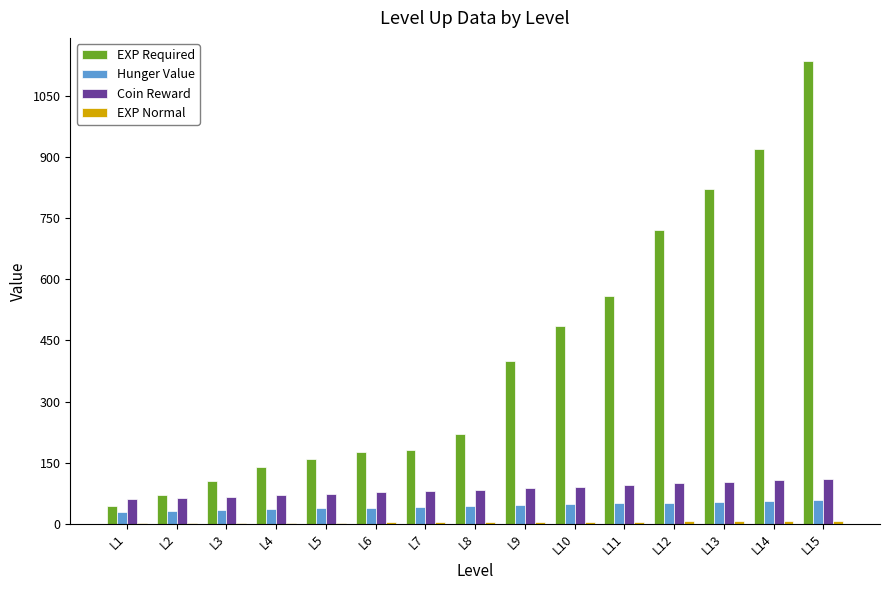

At which category is the sum across all series the highest?

L15